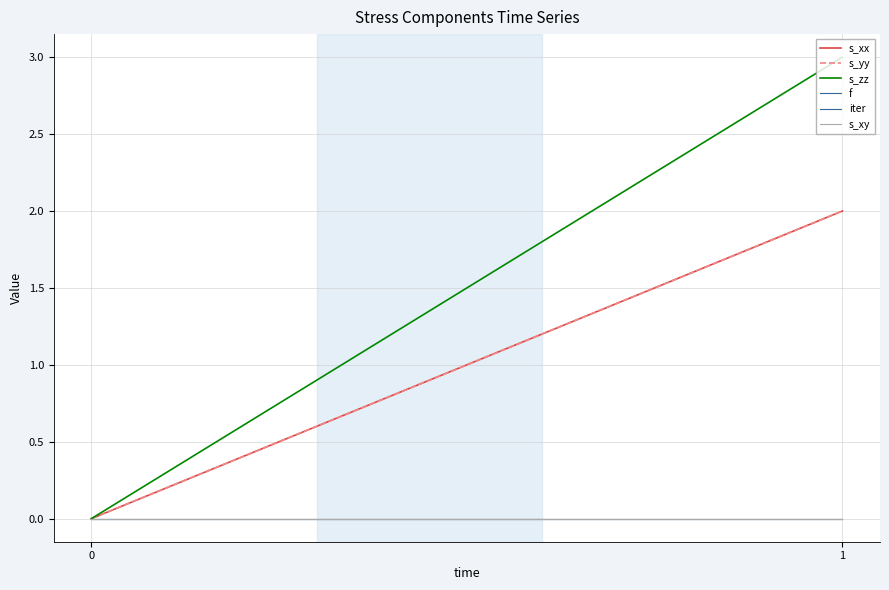

Reading left to right, list all the values displayed in this chart.

s_xx: 0=0	1=2
s_yy: 0=0	1=2
s_zz: 0=0	1=3
f: 0=0	1=0
iter: 0=0	1=0
s_xy: 0=0	1=0